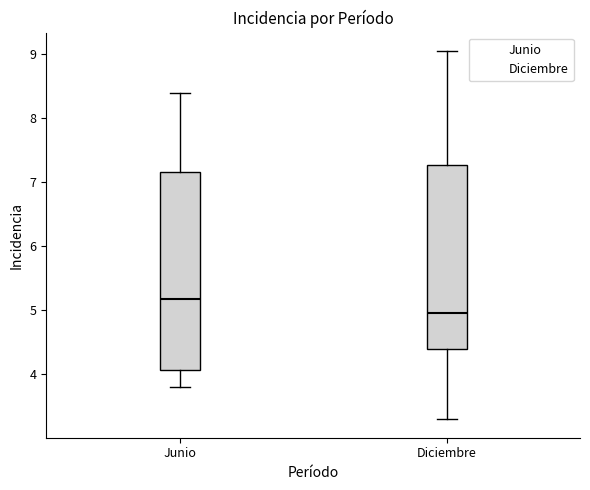

Which box is the tallest, from its lower edge to its upper edge?

Junio